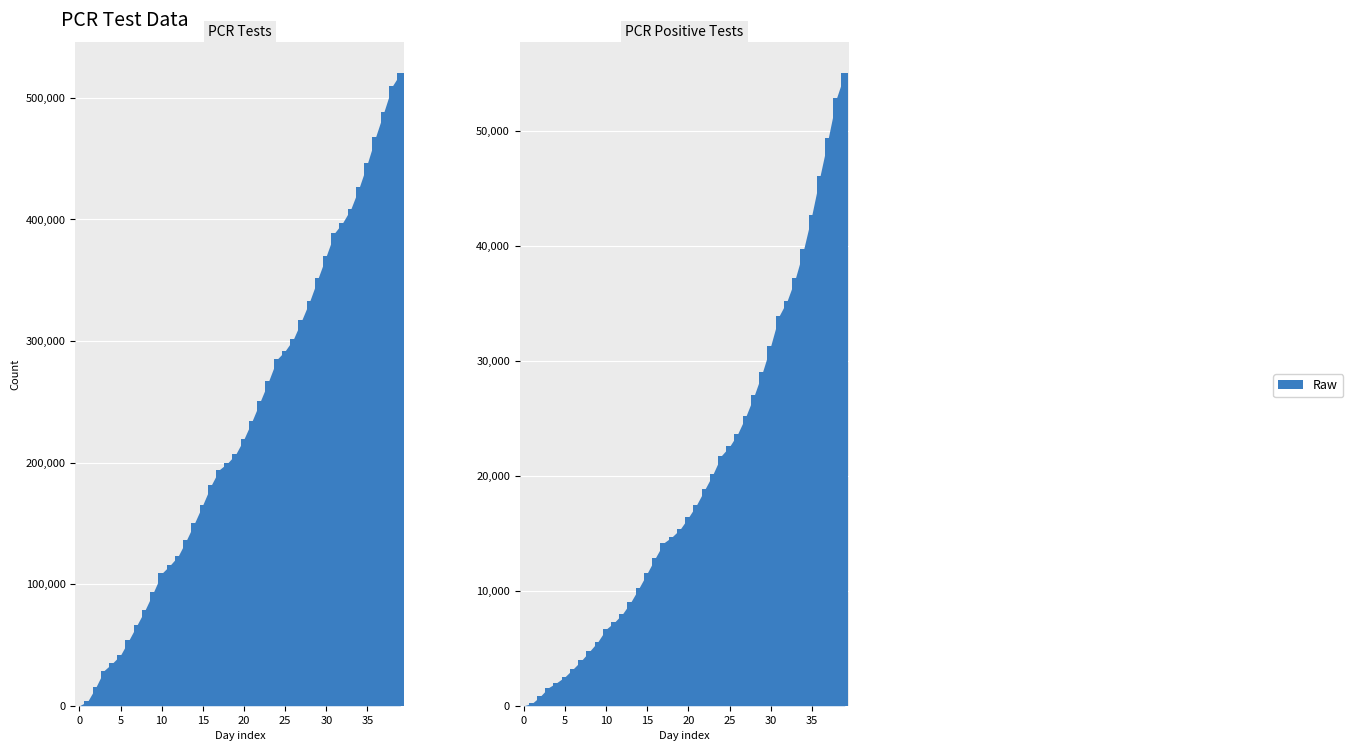

What is the difference between the pcr_tests_bar values at 30 and −5?

66404